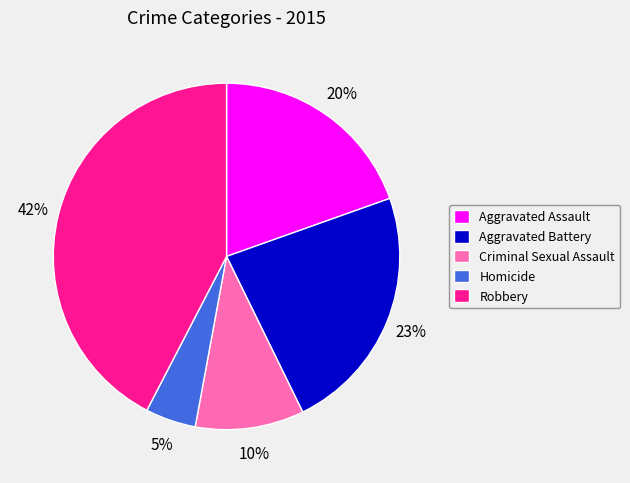

Does any single category account for the majority?

No